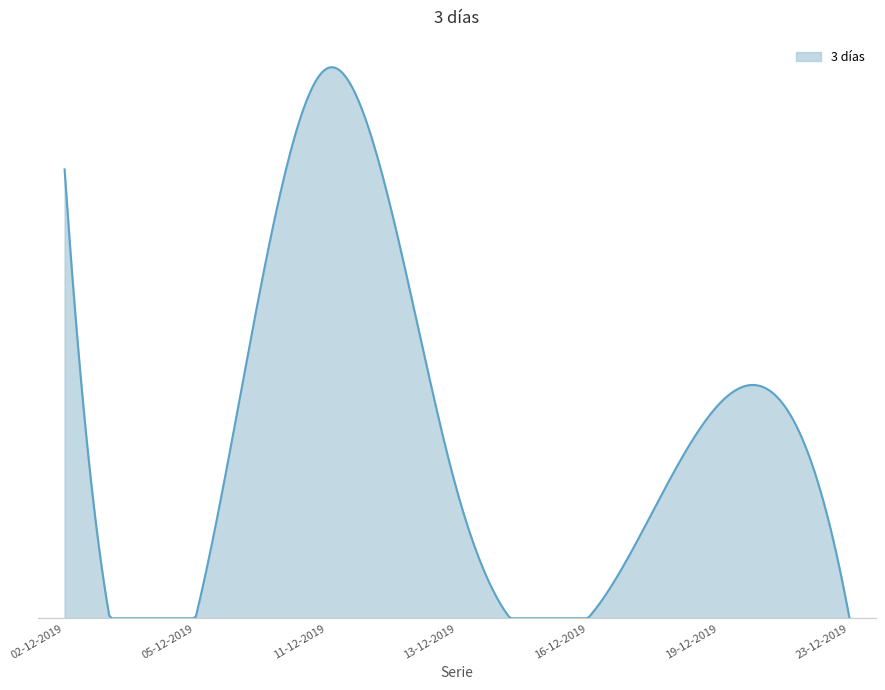

What is the difference between the maximum and minimum values?

3367000